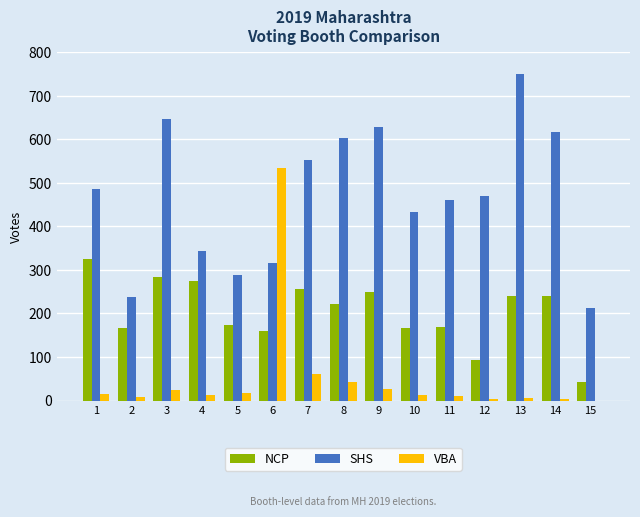

What is the maximum value shown in the chart?

751